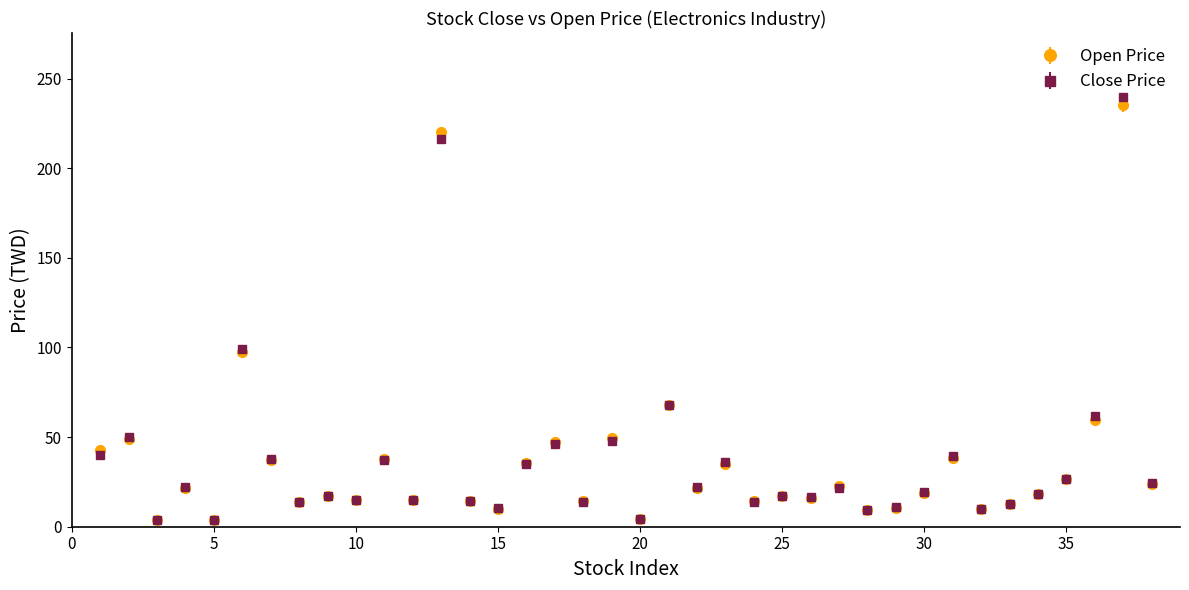

Which series has the widest spread of values?

Close Price